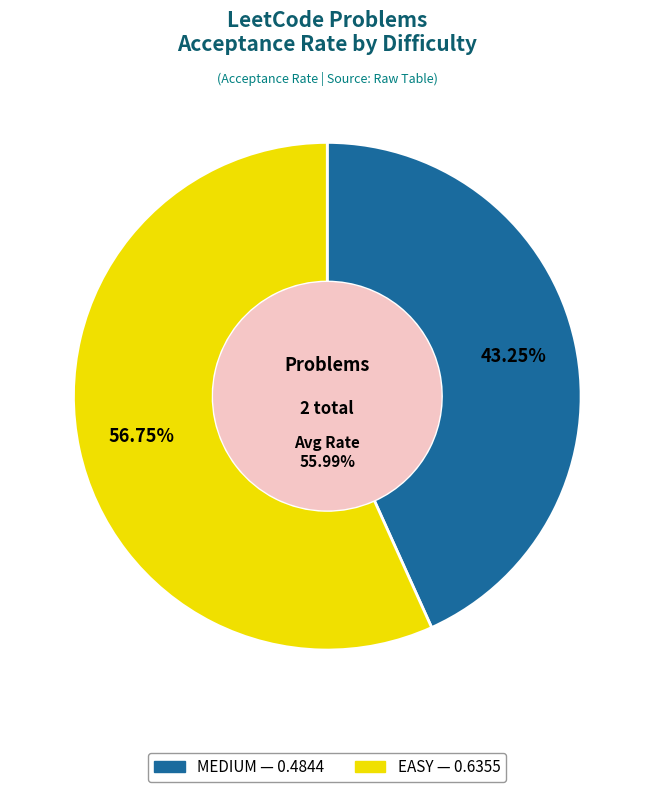

Rank the categories by value from lowest to highest.

MEDIUM, EASY